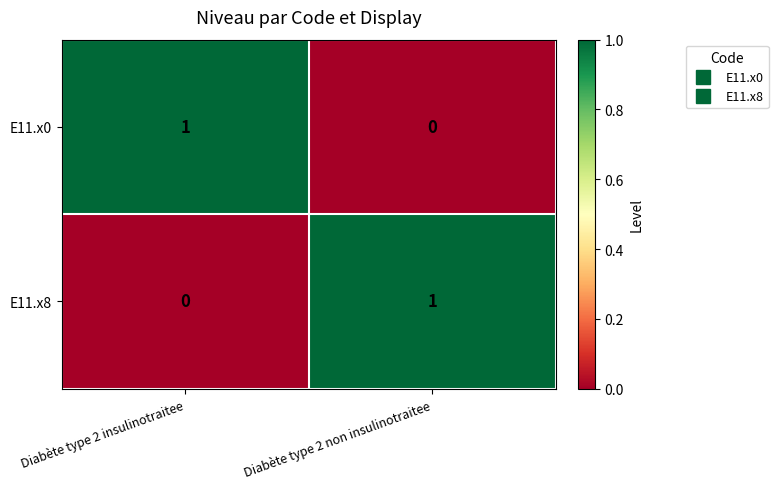

At which label does E11.x8 reach its peak?

Diabète type 2 non insulinotraitee